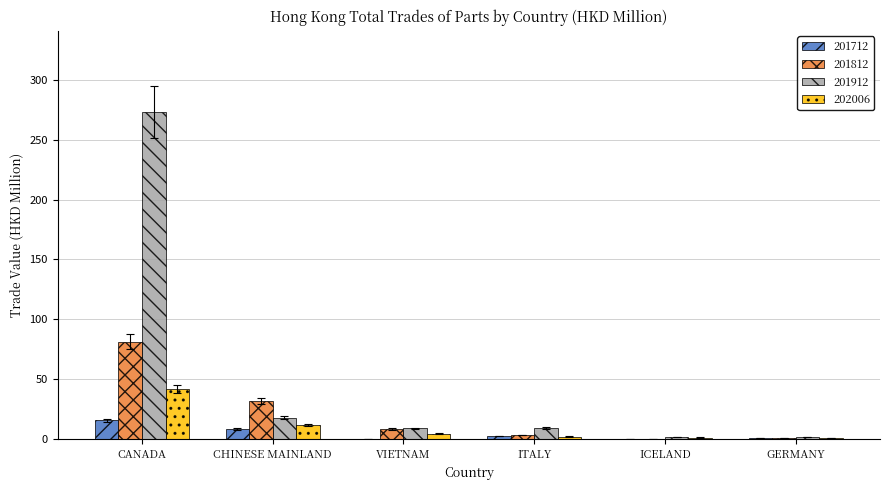

What is the average value of the 201912 series?

51.9